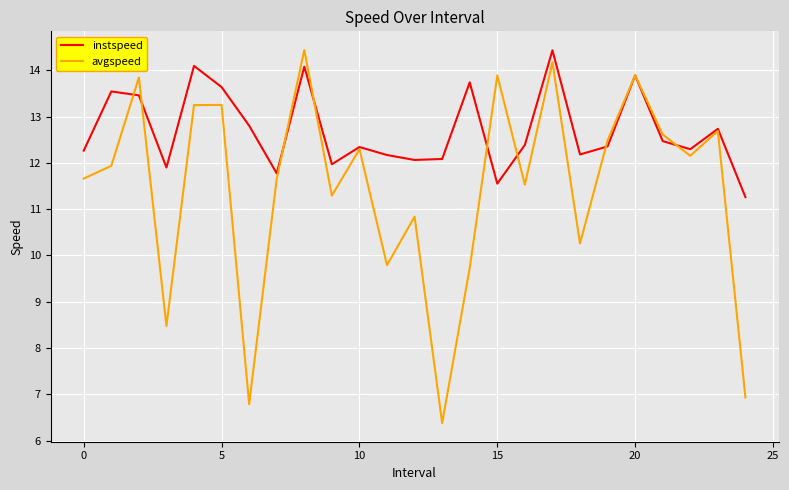

Rank the series by their average value, from highest to lowest.

instspeed, avgspeed